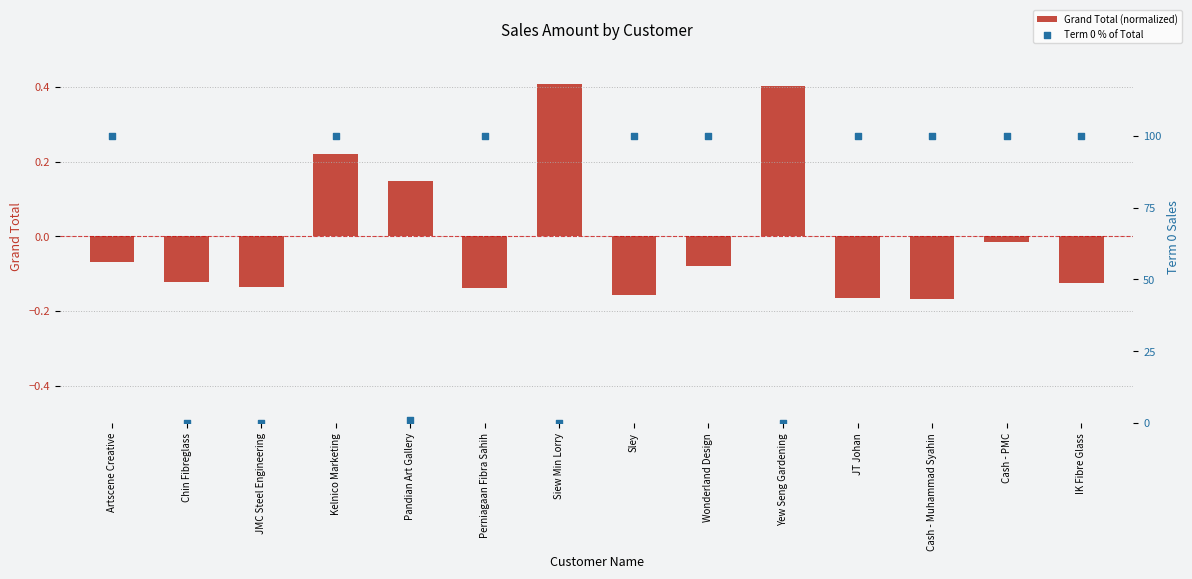

What are all the series names shown in the legend?

Grand Total (normalized), Term 0 % of Total